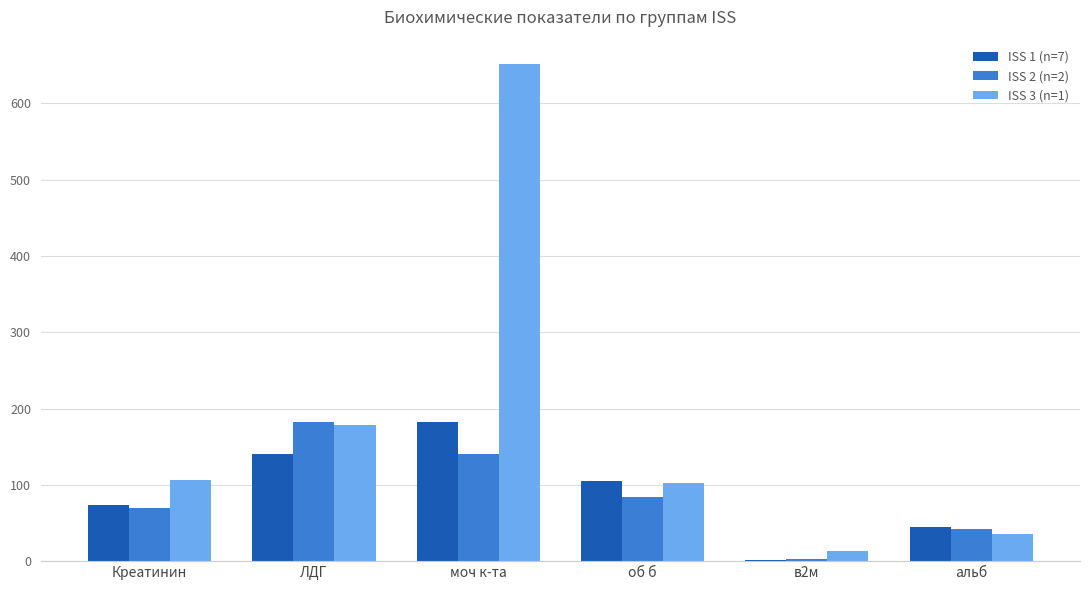

At which label is ISS 2 (n=2) closest to 92?

об б